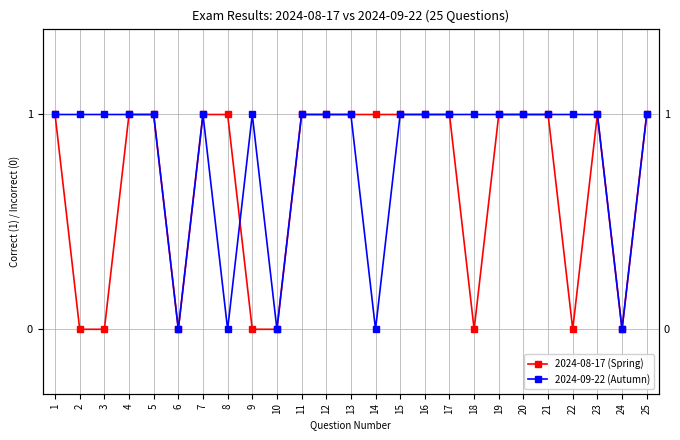

Reading left to right, transcribe all the data shown in this chart.

2024-08-17 (Spring): 1=1	2=0	3=0	4=1	5=1	6=0	7=1	8=1	9=0	10=0	11=1	12=1	13=1	14=1	15=1	16=1	17=1	18=0	19=1	20=1	21=1	22=0	23=1	24=0	25=1
2024-09-22 (Autumn): 1=1	2=1	3=1	4=1	5=1	6=0	7=1	8=0	9=1	10=0	11=1	12=1	13=1	14=0	15=1	16=1	17=1	18=1	19=1	20=1	21=1	22=1	23=1	24=0	25=1